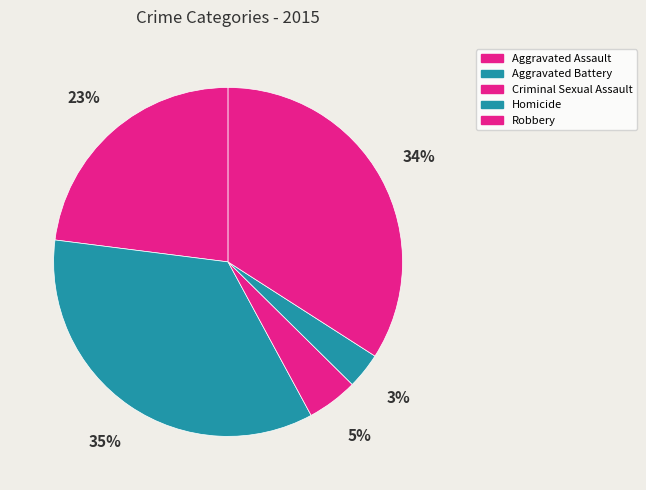

Which slice is the largest?

Aggravated Battery